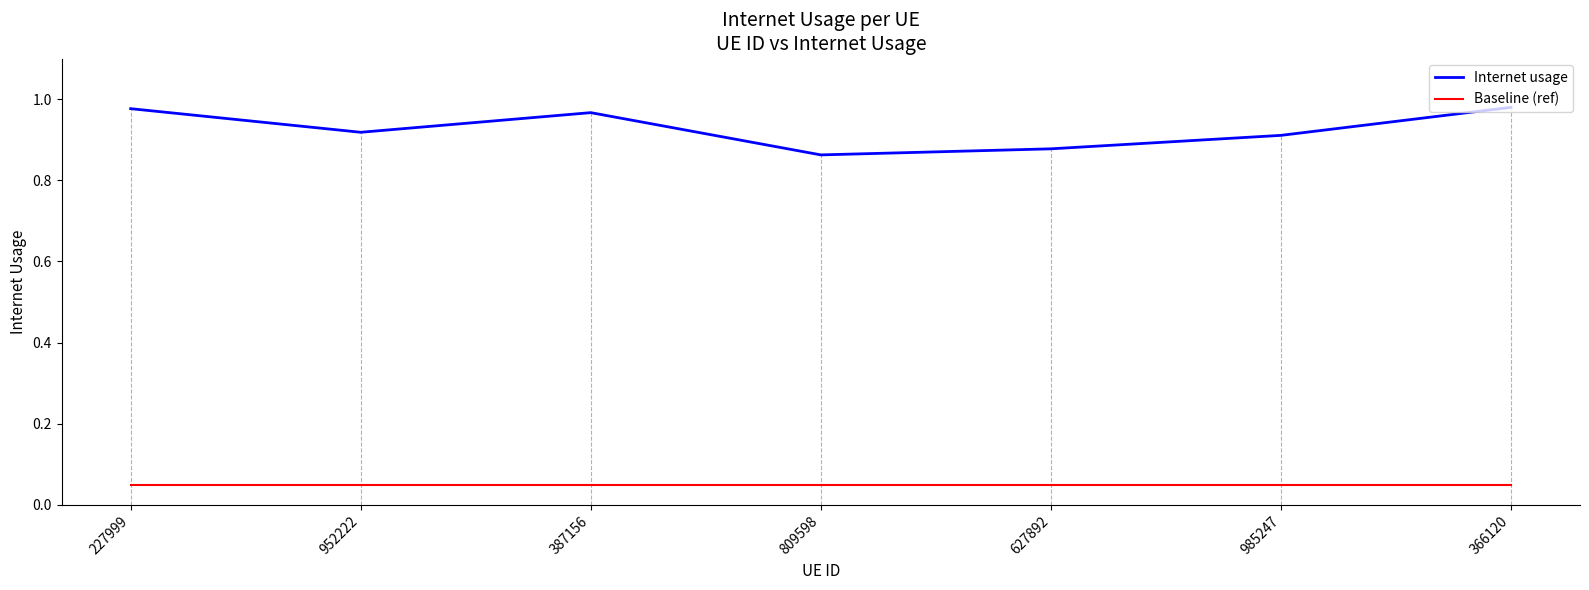

What position from the right is 227999?

7